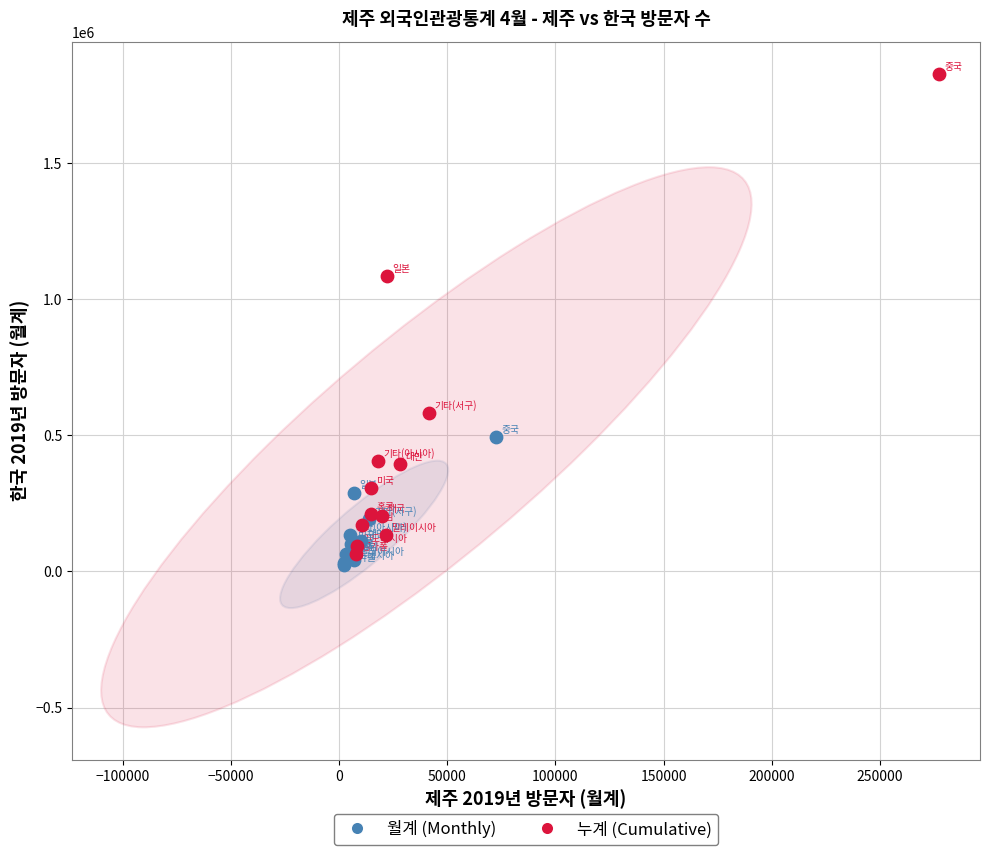

Which series reaches the minimum Y coordinate?

월계 (Monthly)